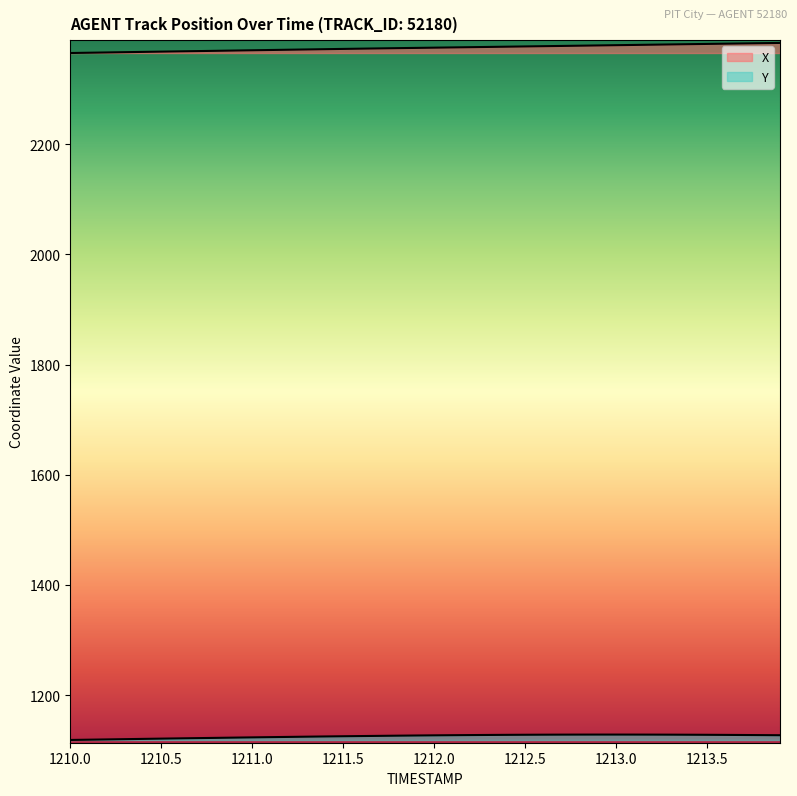

True or false: X and Y cross at least once.

False